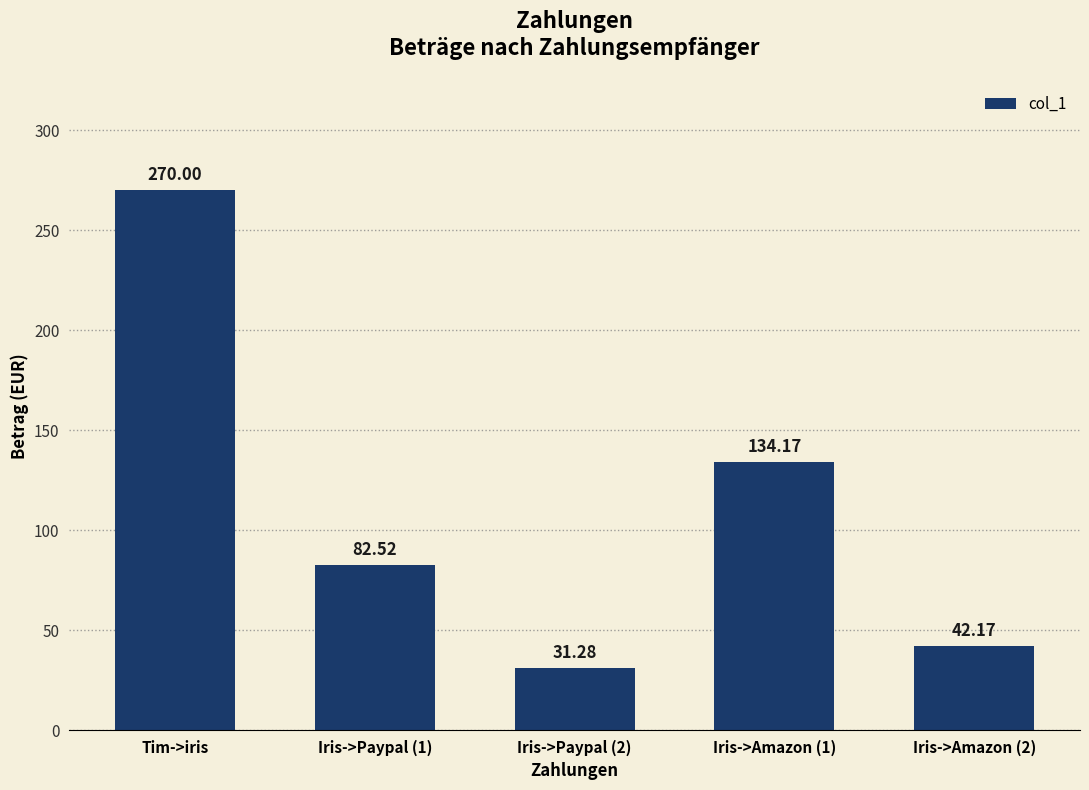

How many series are shown in this chart?

1